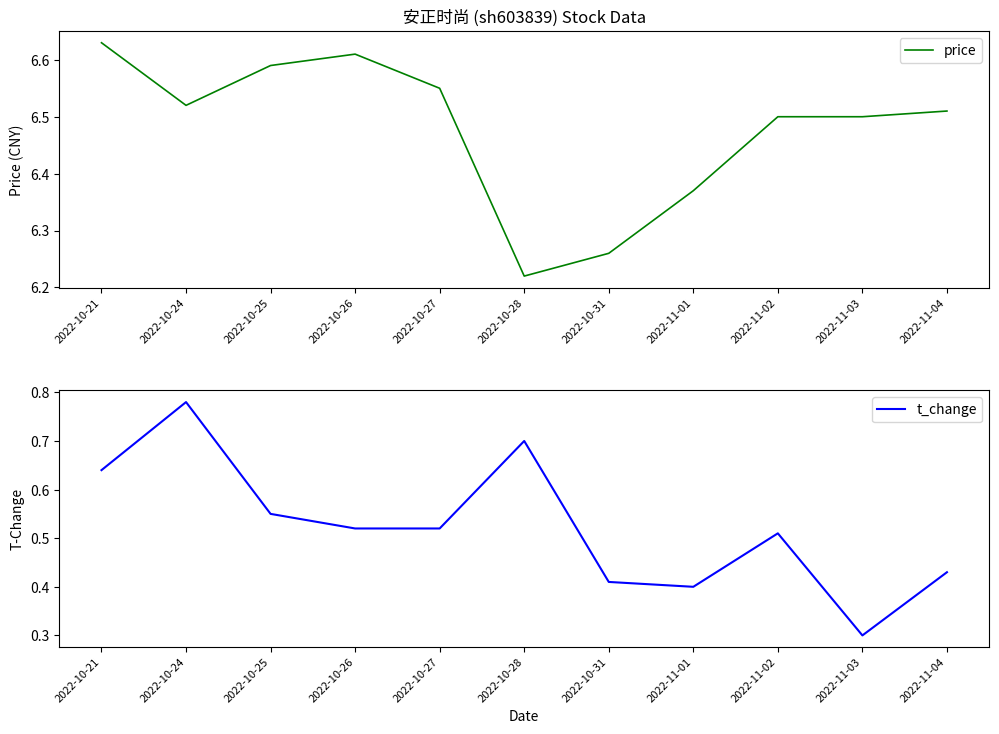

Which has a higher value, 2022-10-24 or 2022-10-21?

2022-10-21